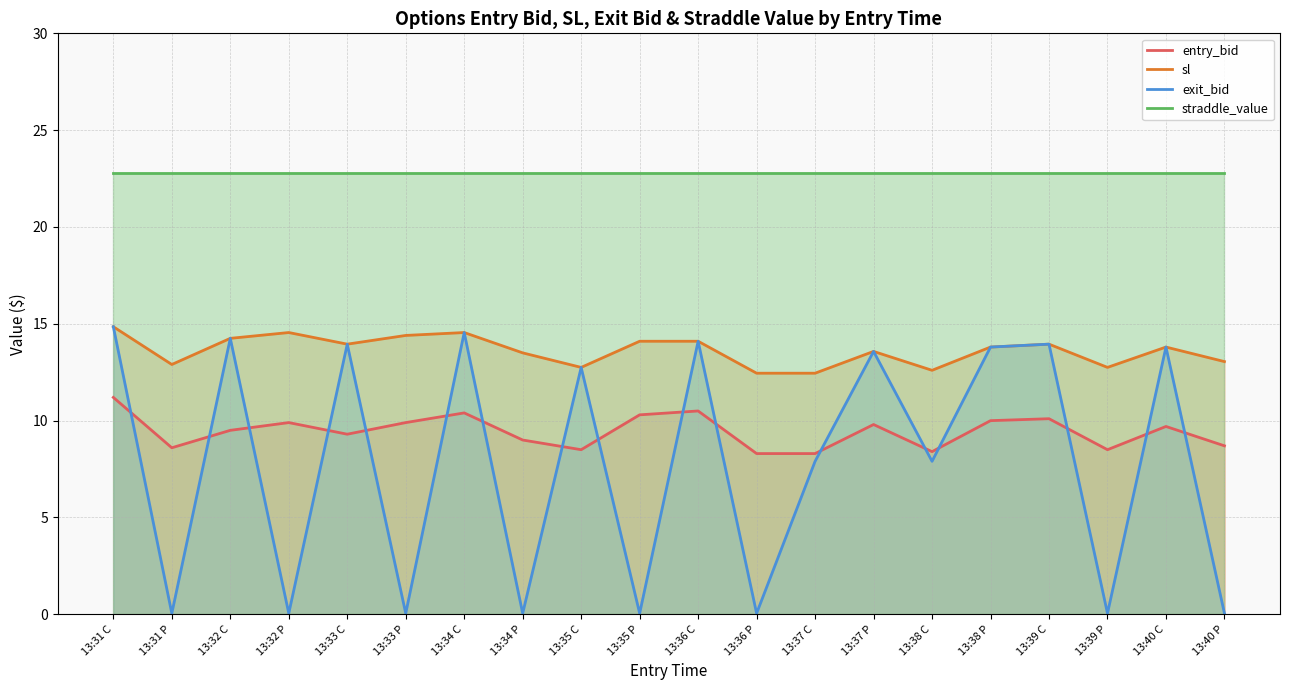

True or false: sl and entry_bid intersect in this chart.

False